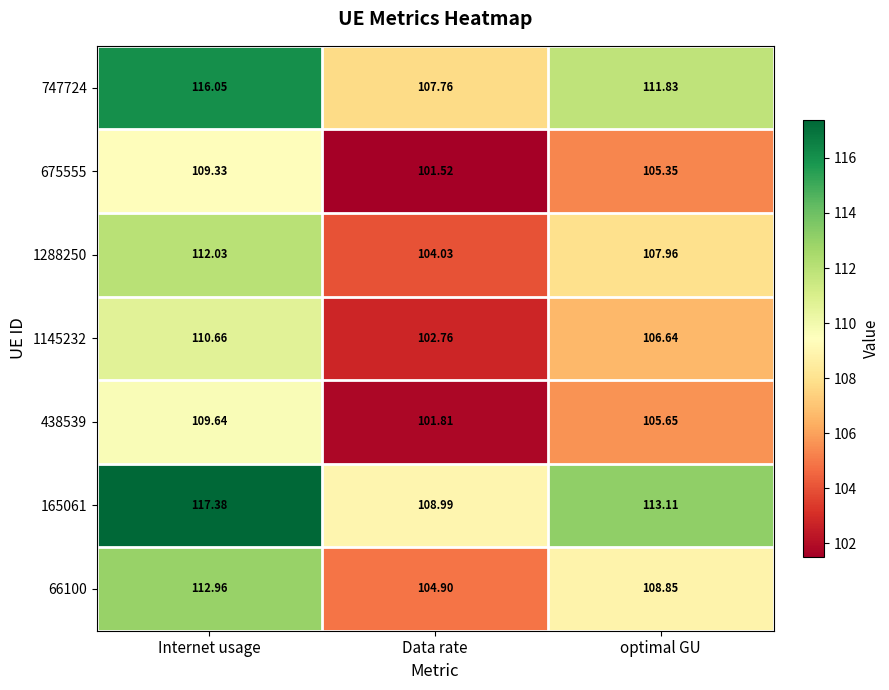

At how many categories does at least one series exceed 112?

2